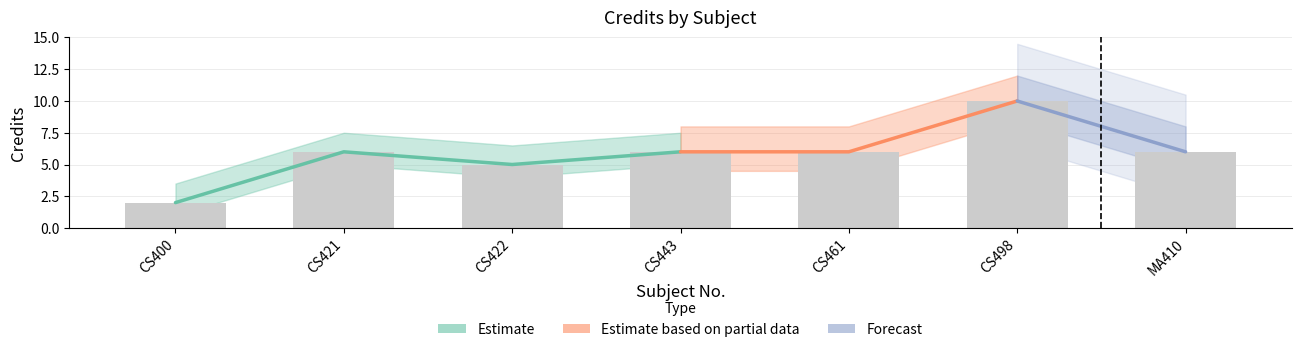

Does the chart contain stacked bars?

No